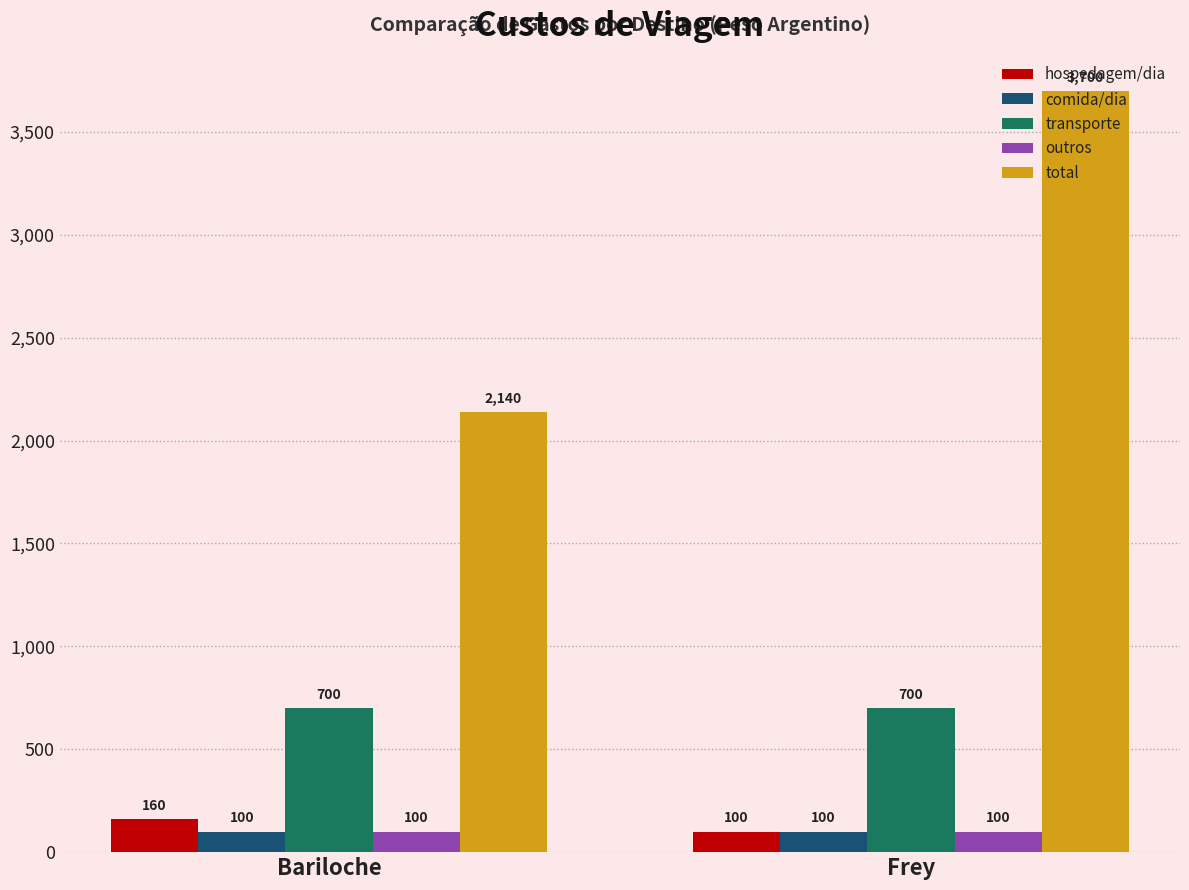

What position from the left is Frey?

2